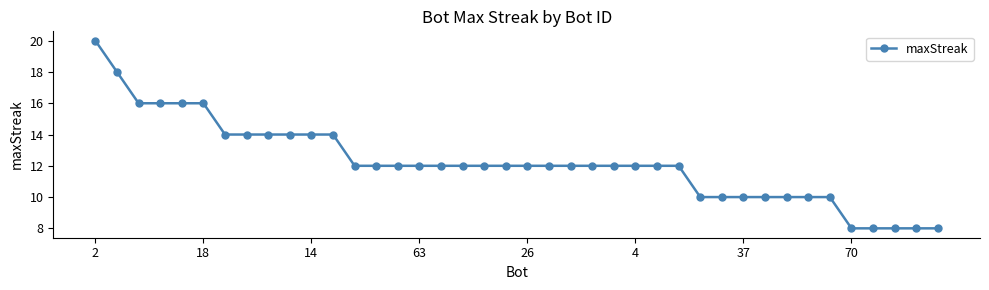

What is the value of the 24th point from the left?

12